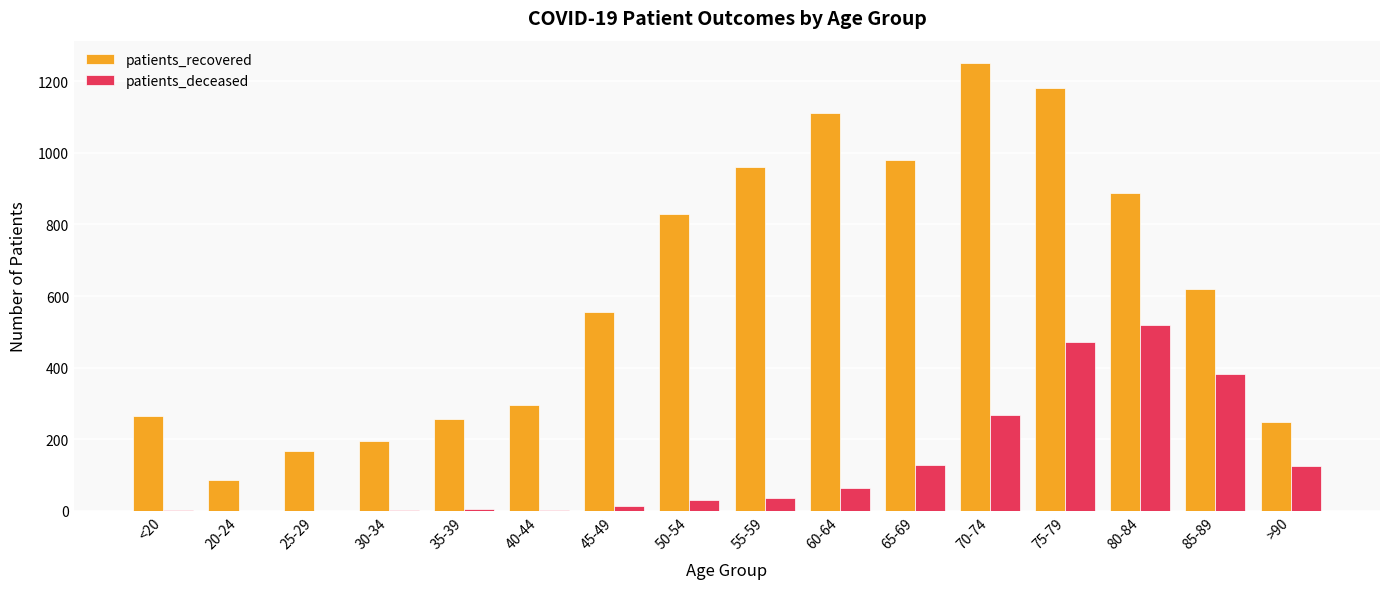

True or false: patients_deceased has a value of 335 at 20-24.

False